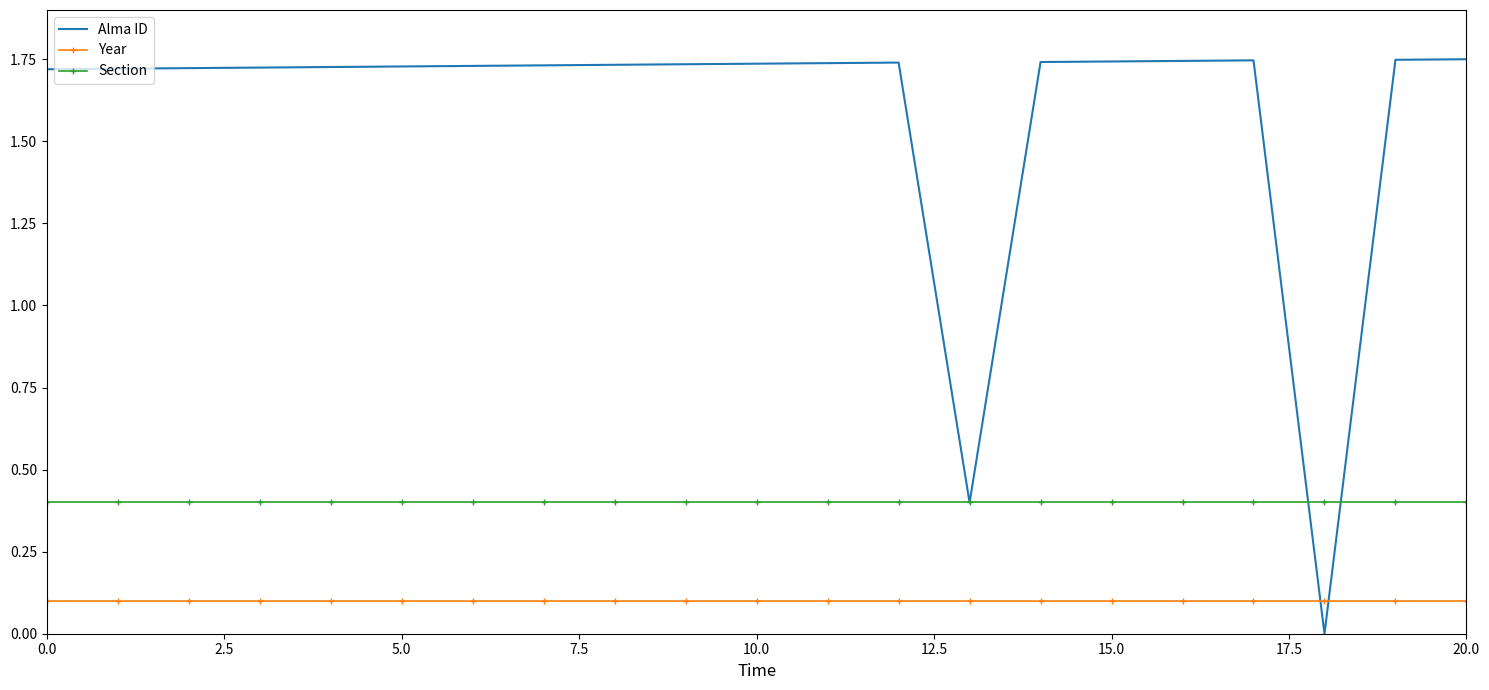

Which series has the largest range (max minus min)?

Alma ID